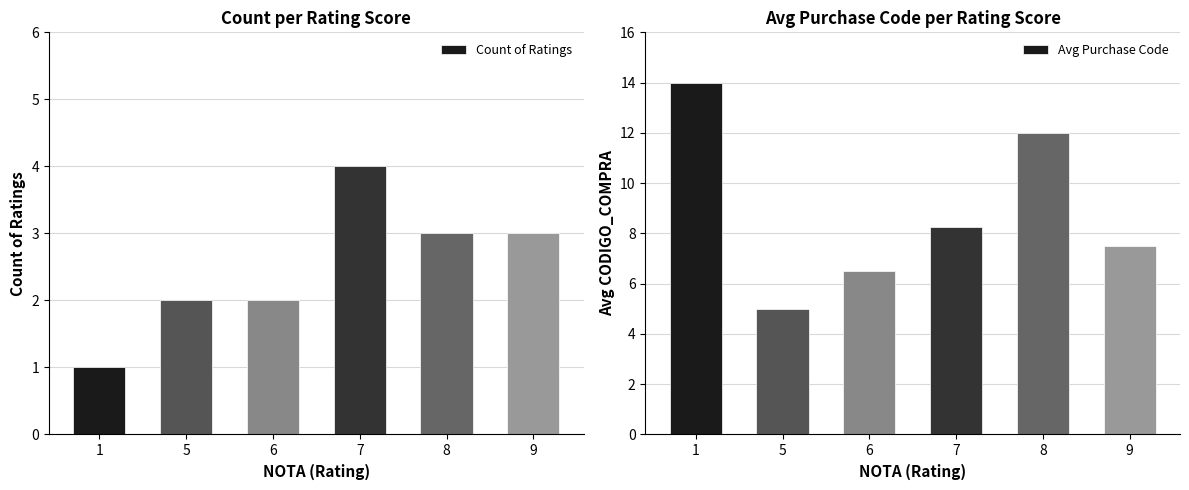

What is the sum of the Avg Purchase Code values at 5 and 7?

13.2